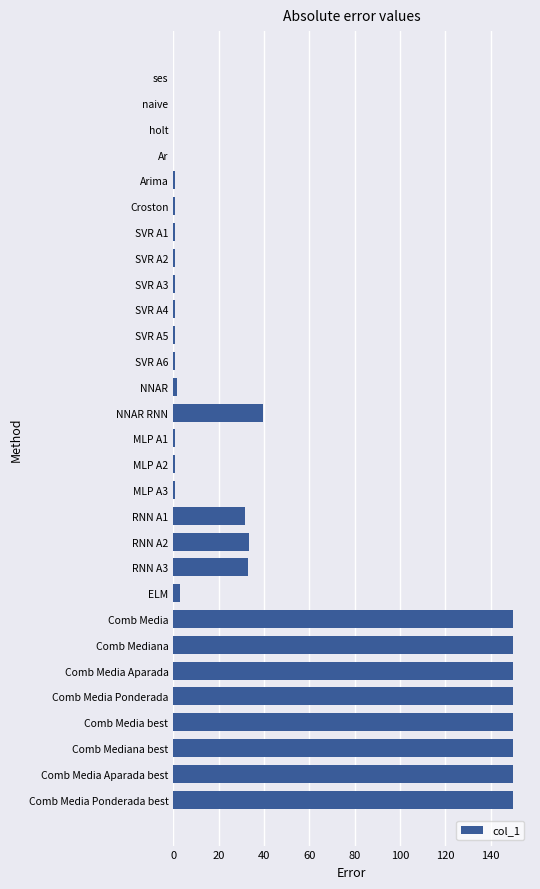

True or false: the data shows 0.6 at SVR A5.

True